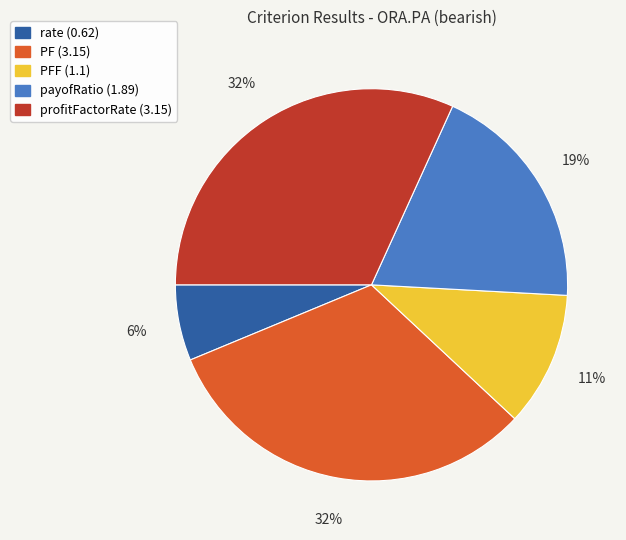

To the nearest percent, what is the average slice percentage?

20%